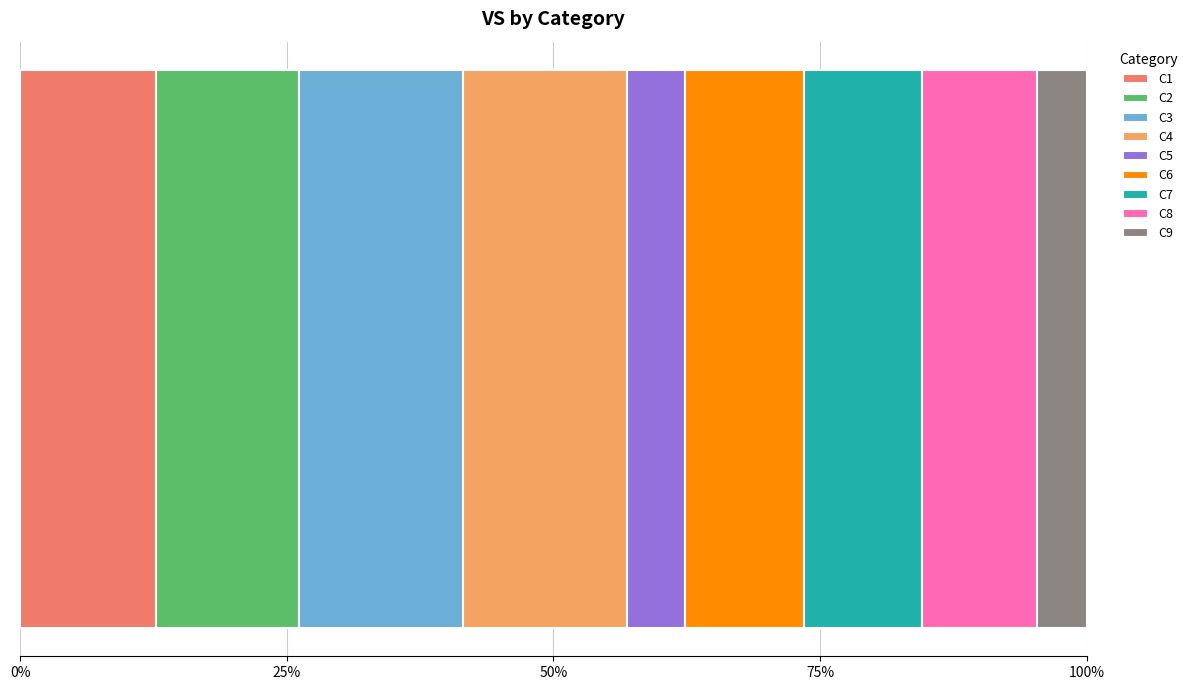

What are all the series names shown in the legend?

C1, C2, C3, C4, C5, C6, C7, C8, C9